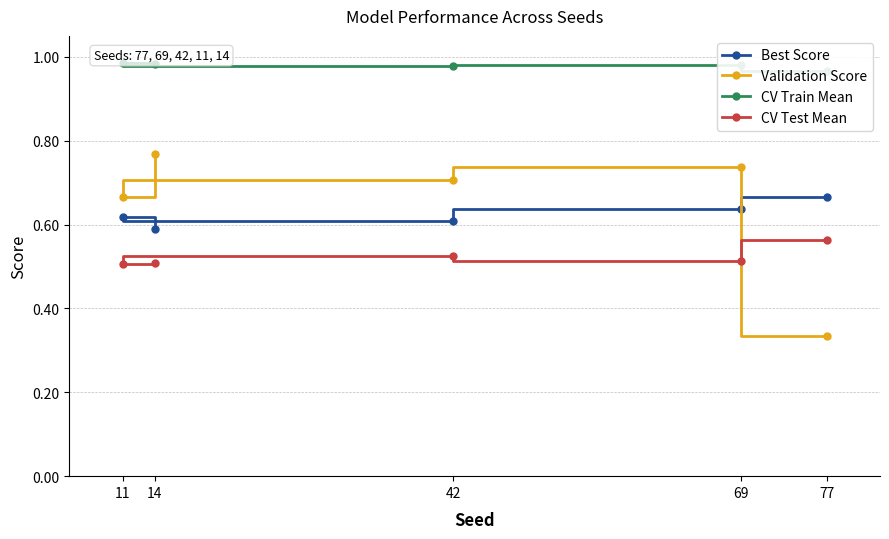

What is the value of the CV Train Mean point at the 3rd from the left?

1.0